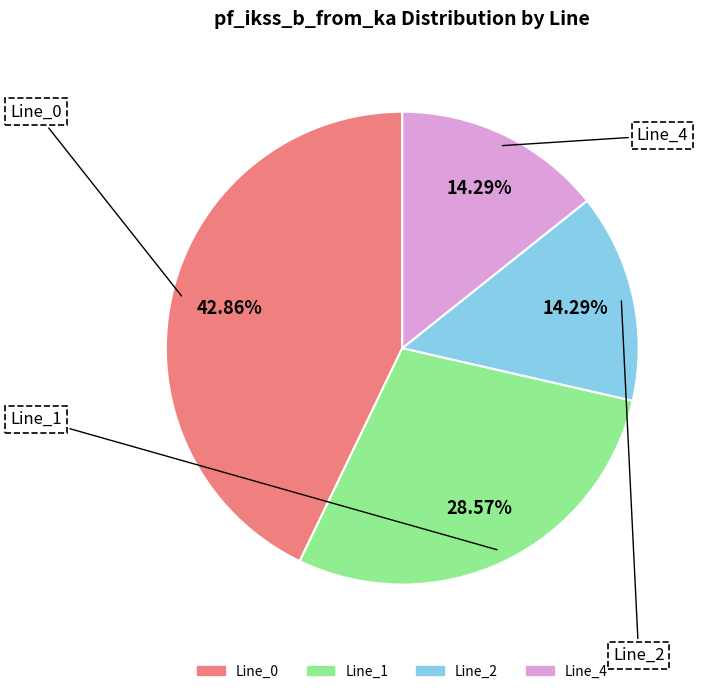

What is the total percentage of Line_1 and Line_4?

42.9%